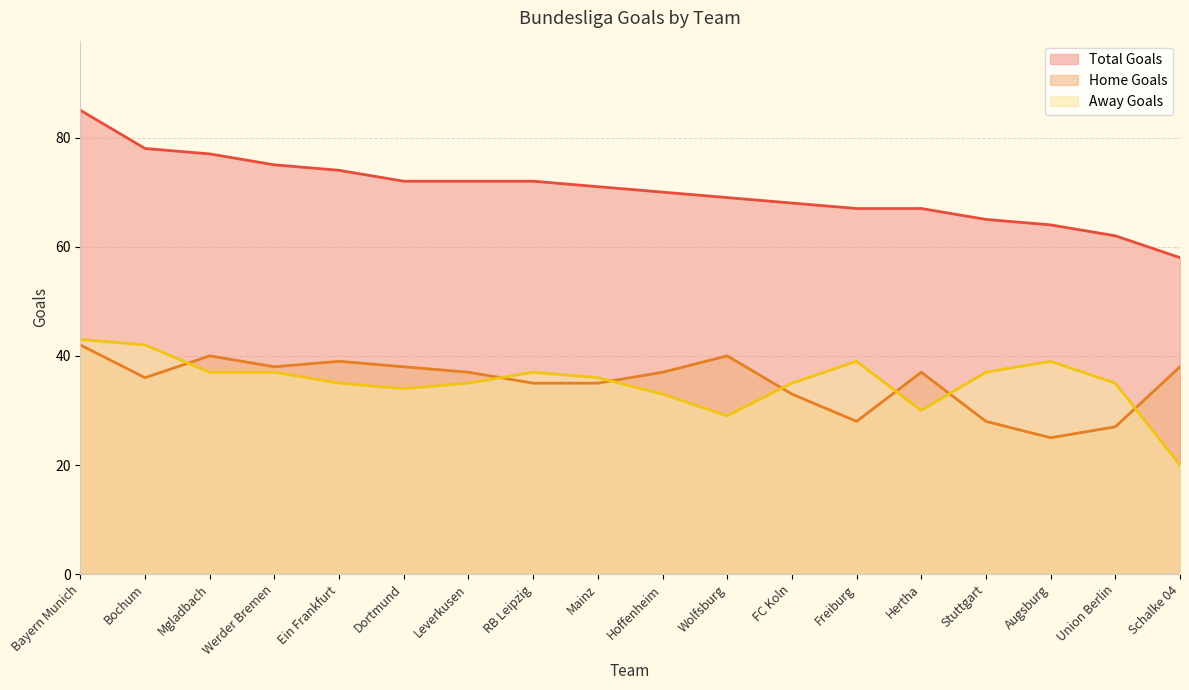

After their last crossing, which series has the higher values: d1_hgtotals or d1_agtotals?

d1_hgtotals